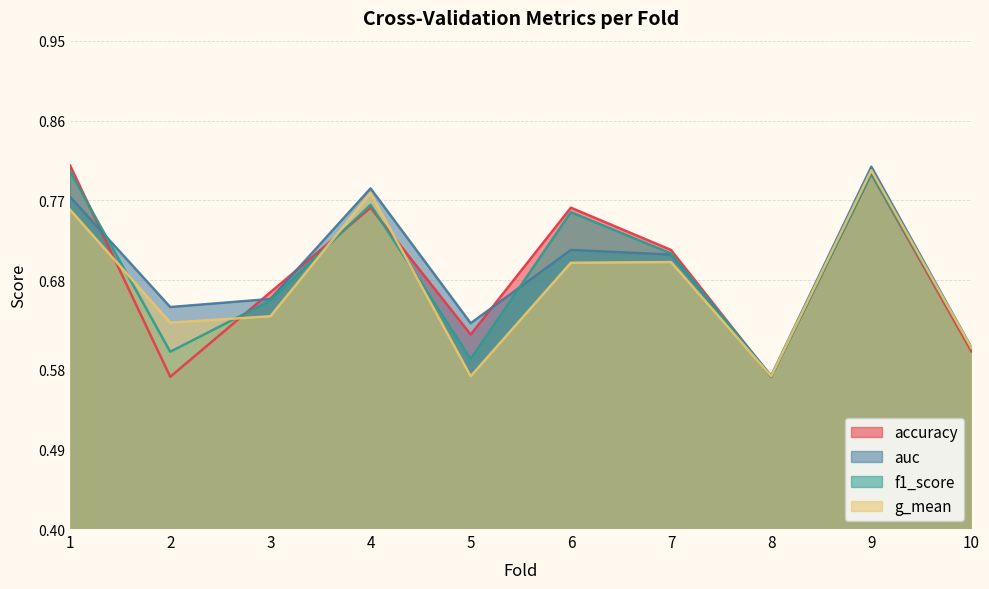

What is the value of the auc point at the 5th from the left?

0.6